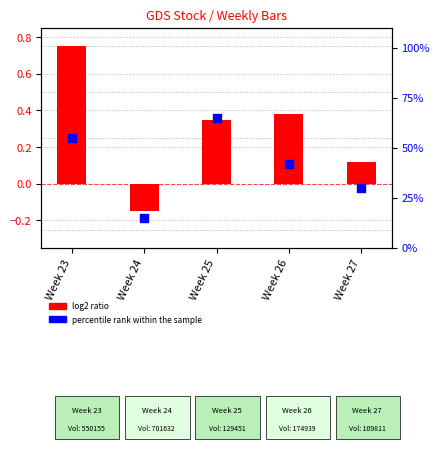

Which series has the largest total across all categories?

percentile rank within the sample